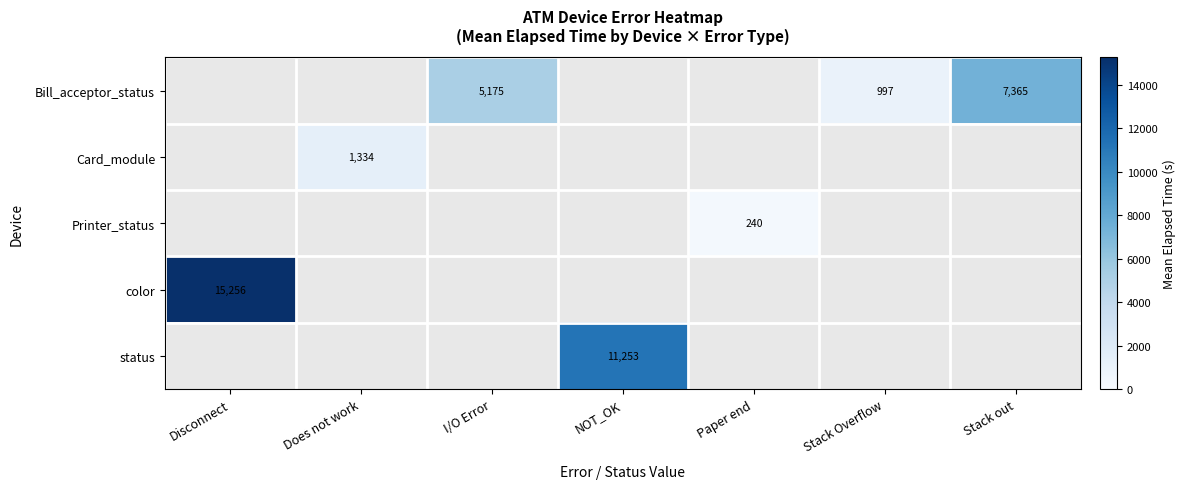

How many positive values does the Bill_acceptor_status series have?

3